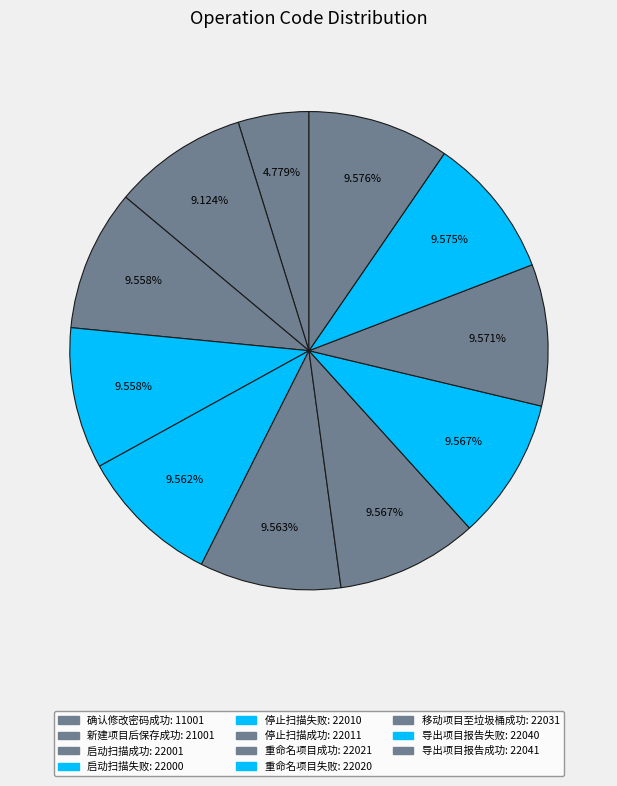

Which category has the biggest portion of the pie?

导出项目报告成功